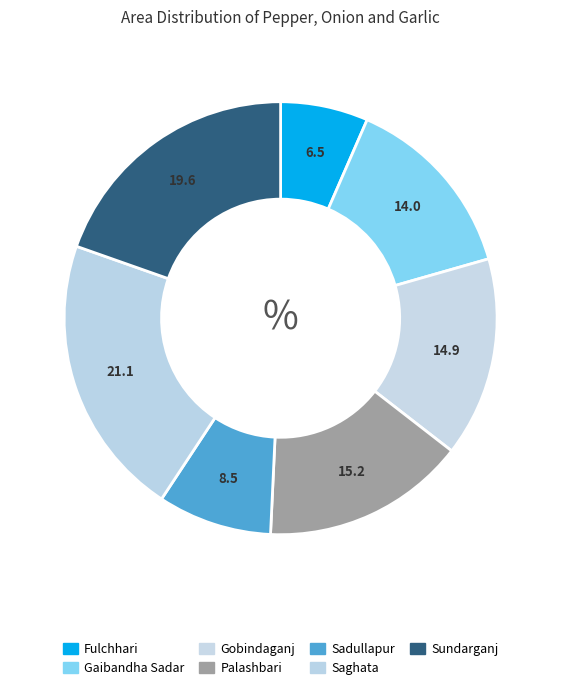

How many segments does this pie chart have?

7